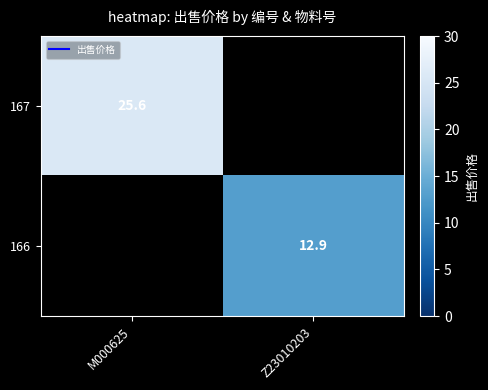

True or false: 167 has a value of 25.6 at M000625.

True